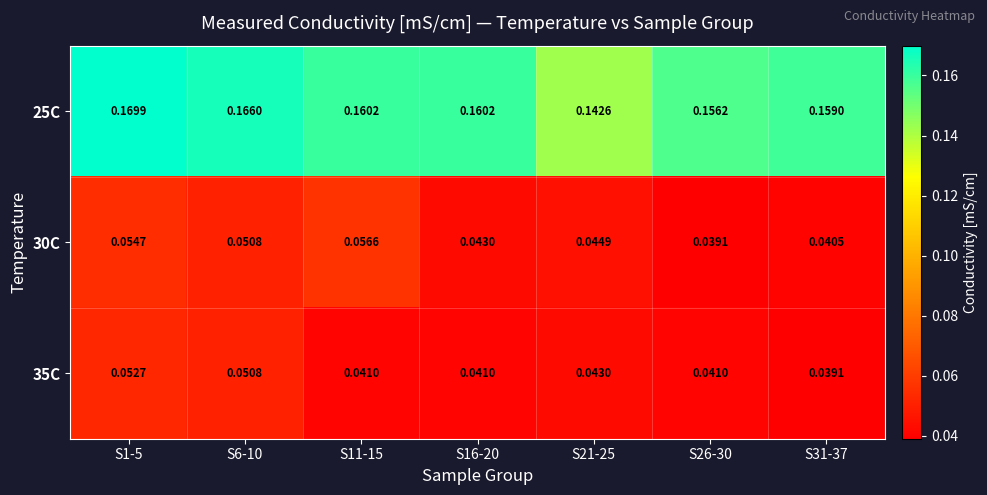

Is the value of 35C at S1-5 greater than the value of 30C at S16-20?

Yes